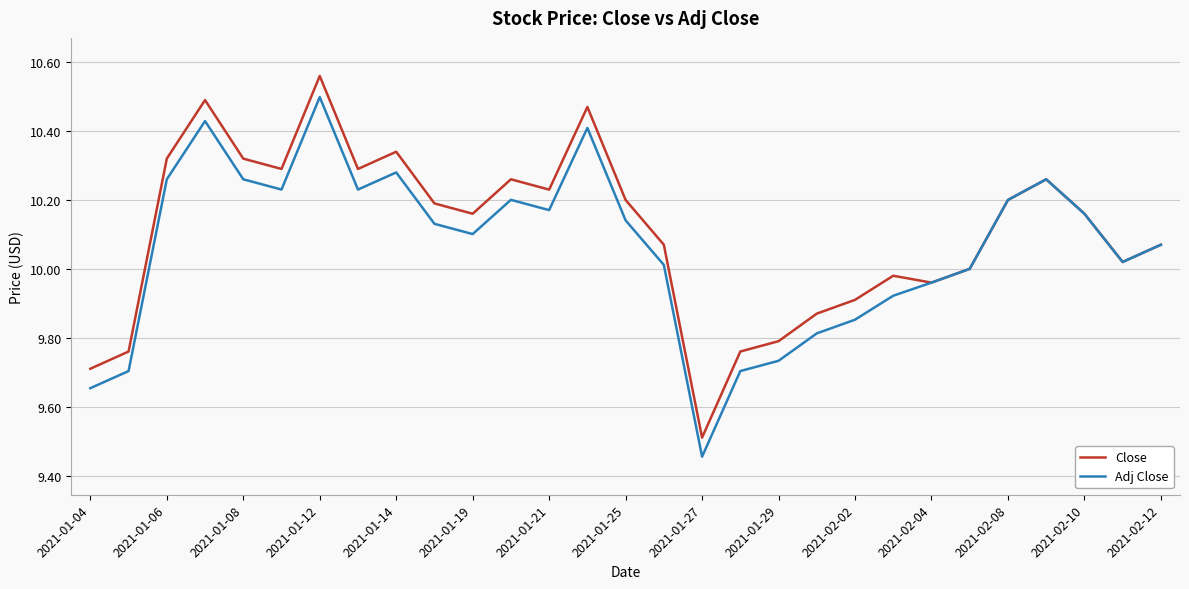

Which series has the largest range (max minus min)?

Close